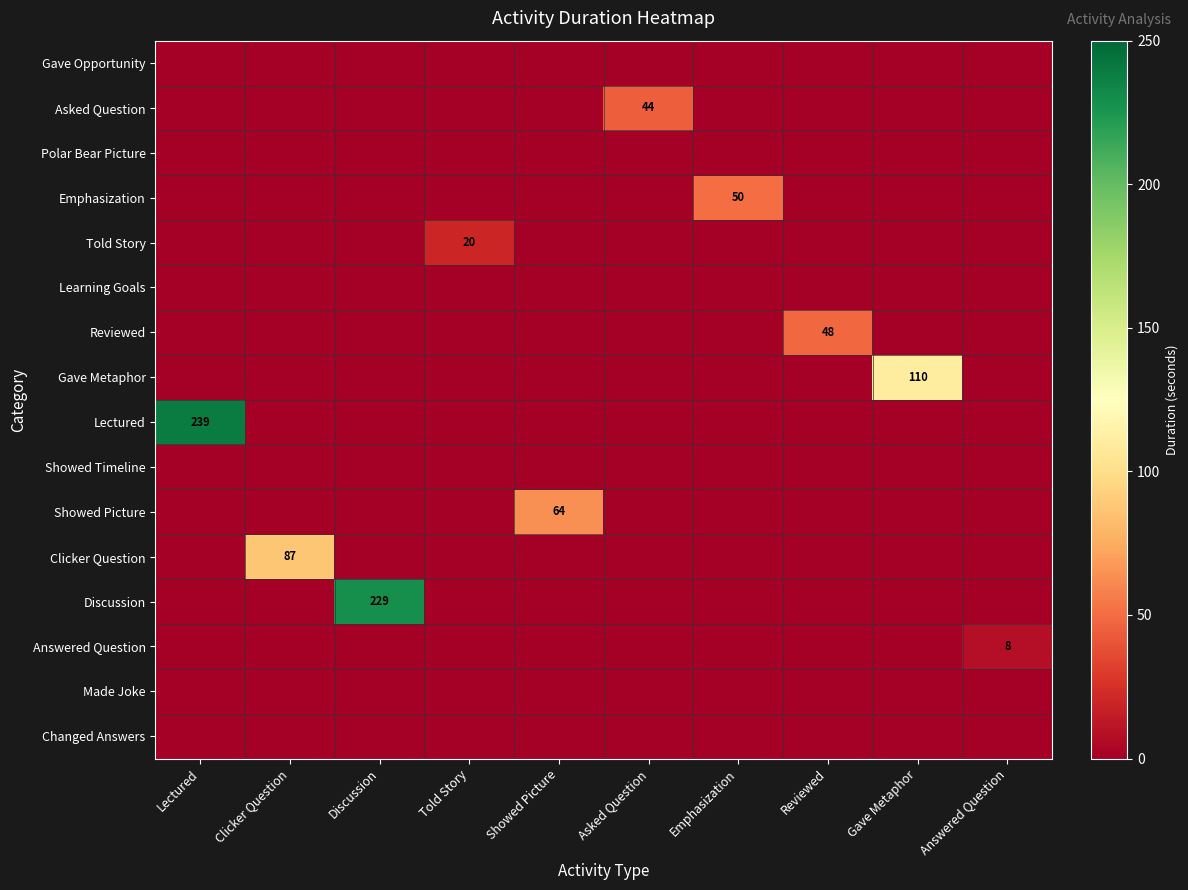

What is the difference between the highest and lowest values at Told Story?

20